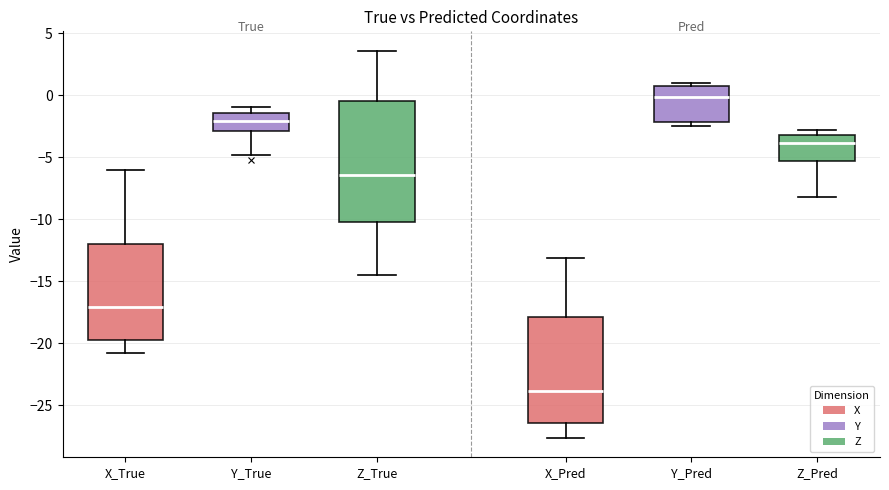

Reading left to right, read every box against the y-axis: the position of its median line, the range the box covers, and the ends of its whiskers. The values are not printed on the chart, so give them approximately, as read against the axis.

X_True: median -17.0, box -20.0 to -12.0, whiskers -21.0 to -6.0
Y_True: median -2.0, box -3.0 to -1.5, whiskers -5.0 to -1.0
Z_True: median -6.5, box -10.0 to -0.5, whiskers -14.5 to 3.5
X_Pred: median -24.0, box -26.5 to -18.0, whiskers -27.5 to -13.0
Y_Pred: median 0.0, box -2.0 to 0.5, whiskers -2.5 to 1.0
Z_Pred: median -4.0, box -5.5 to -3.0, whiskers -8.0 to -3.0 (just above the box's upper edge)